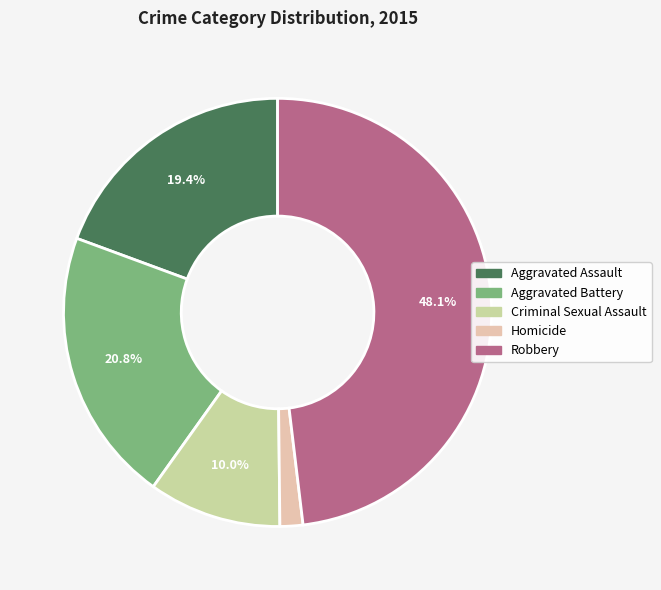

Which category has the biggest portion of the pie?

Robbery